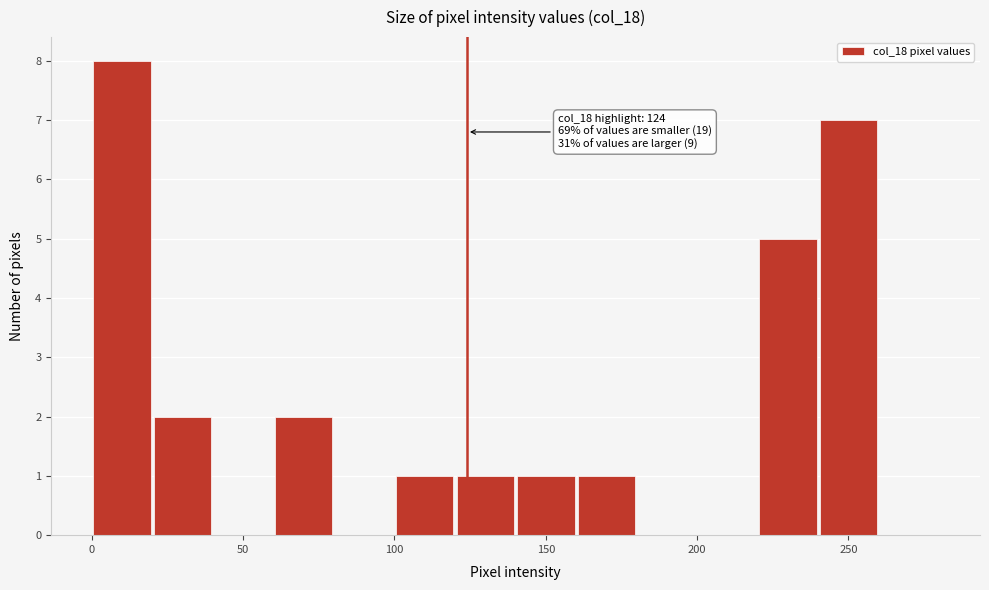

Which range on the x-axis has the tallest bar?

0 to 20